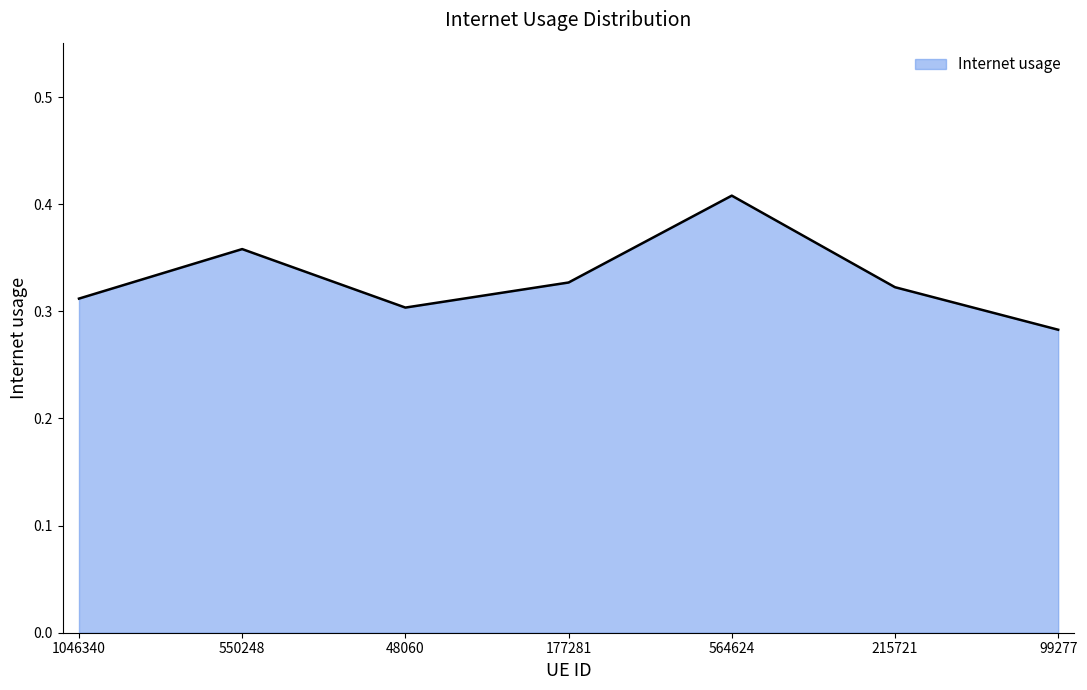

Count the values in the range 0 to 1.

7